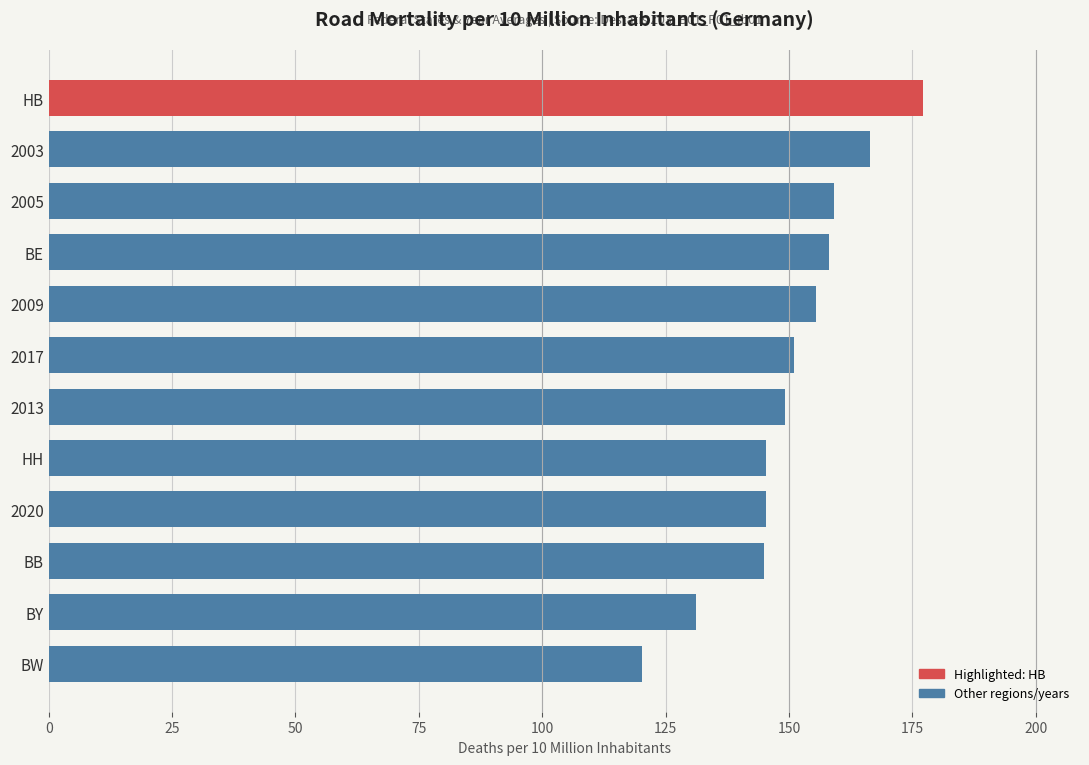

Which has a higher value, HB or BB?

HB